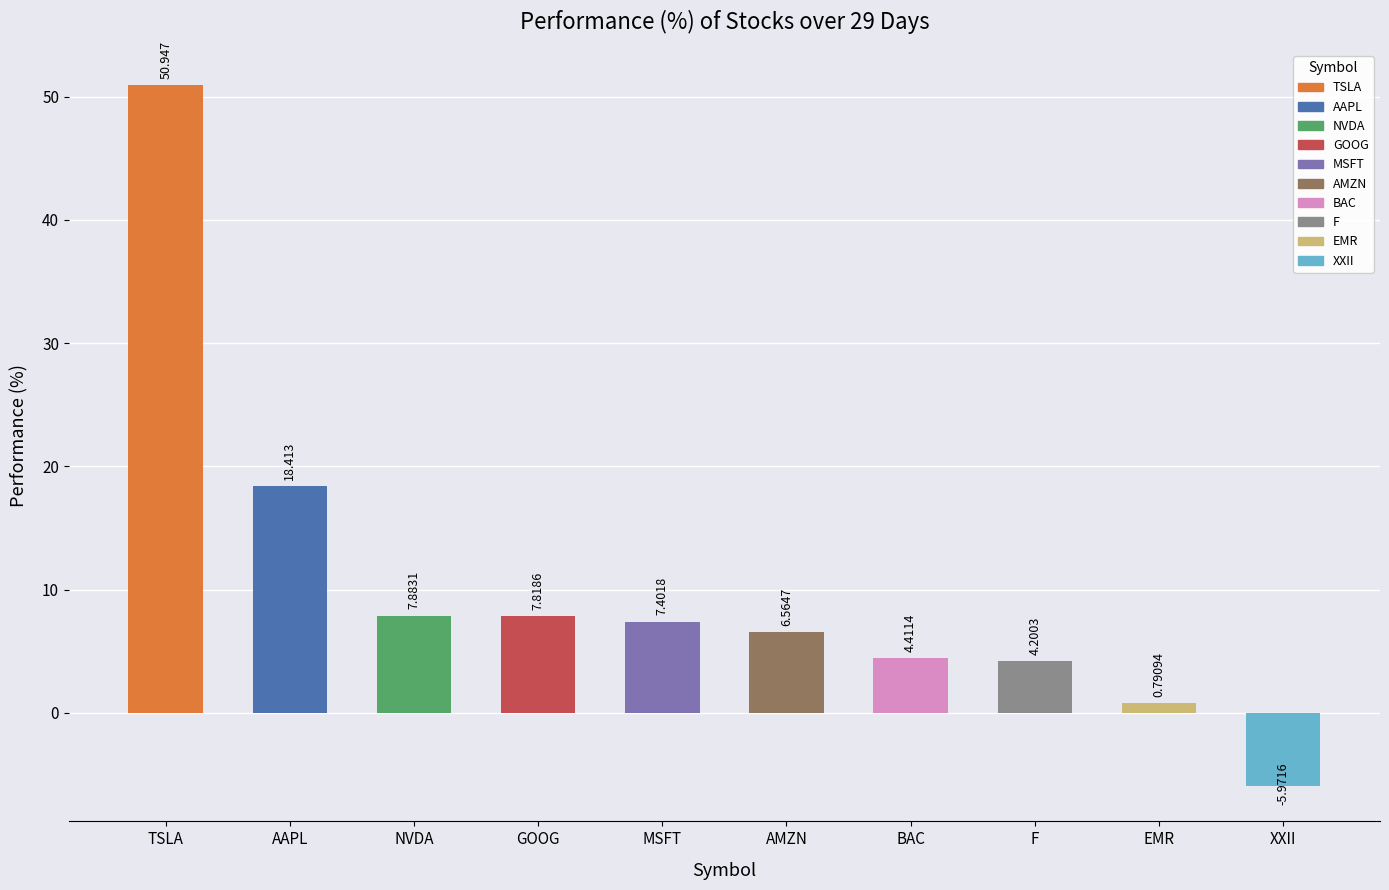

How many values are above zero?

9